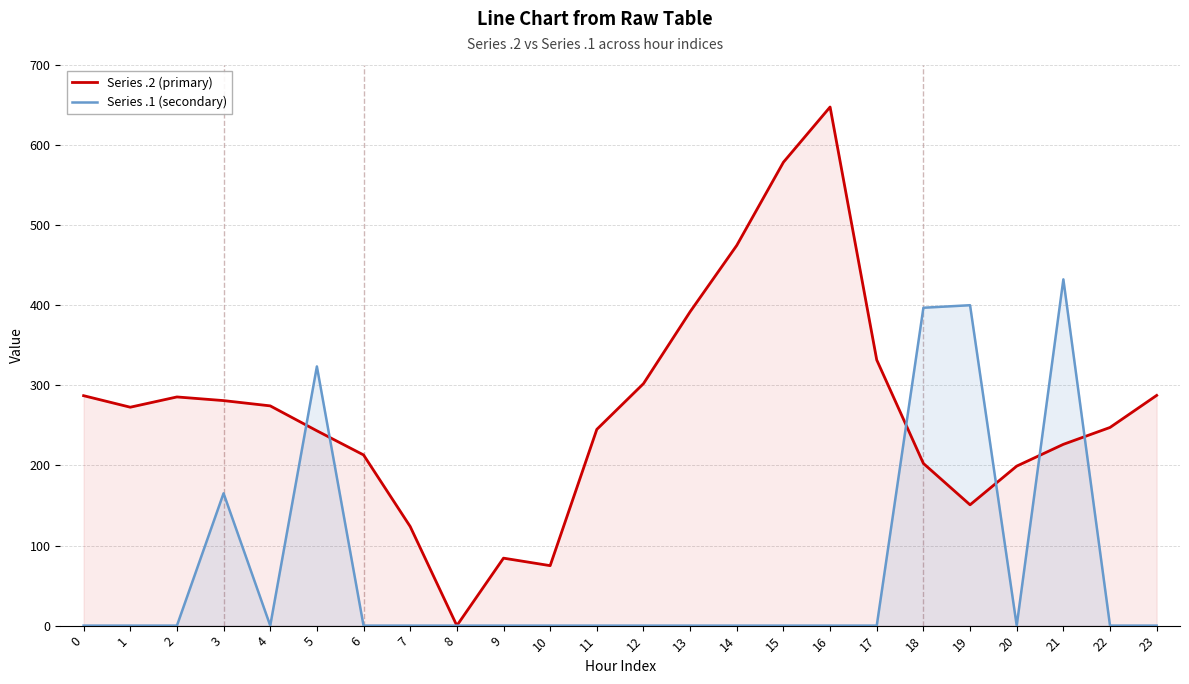

Rank the series by their average value, from highest to lowest.

Series .2 (primary), Series .1 (secondary)